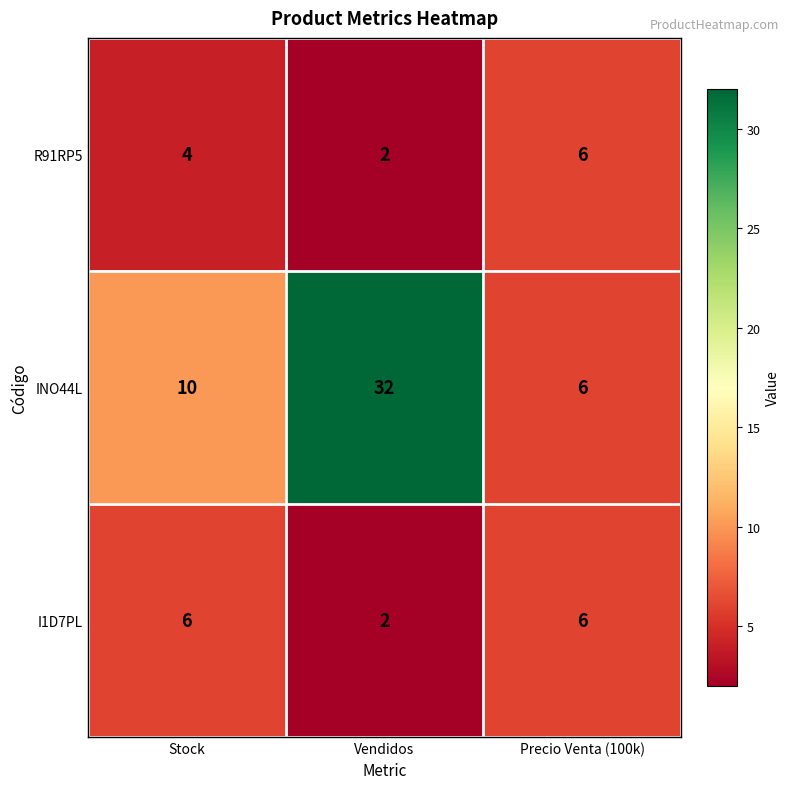

Is it true that INO44L equals 10 at Stock?

True